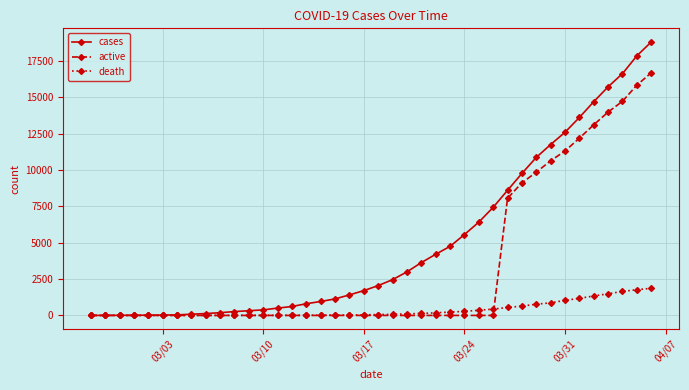

List the series in order of their overall mean, highest first.

cases, active, death